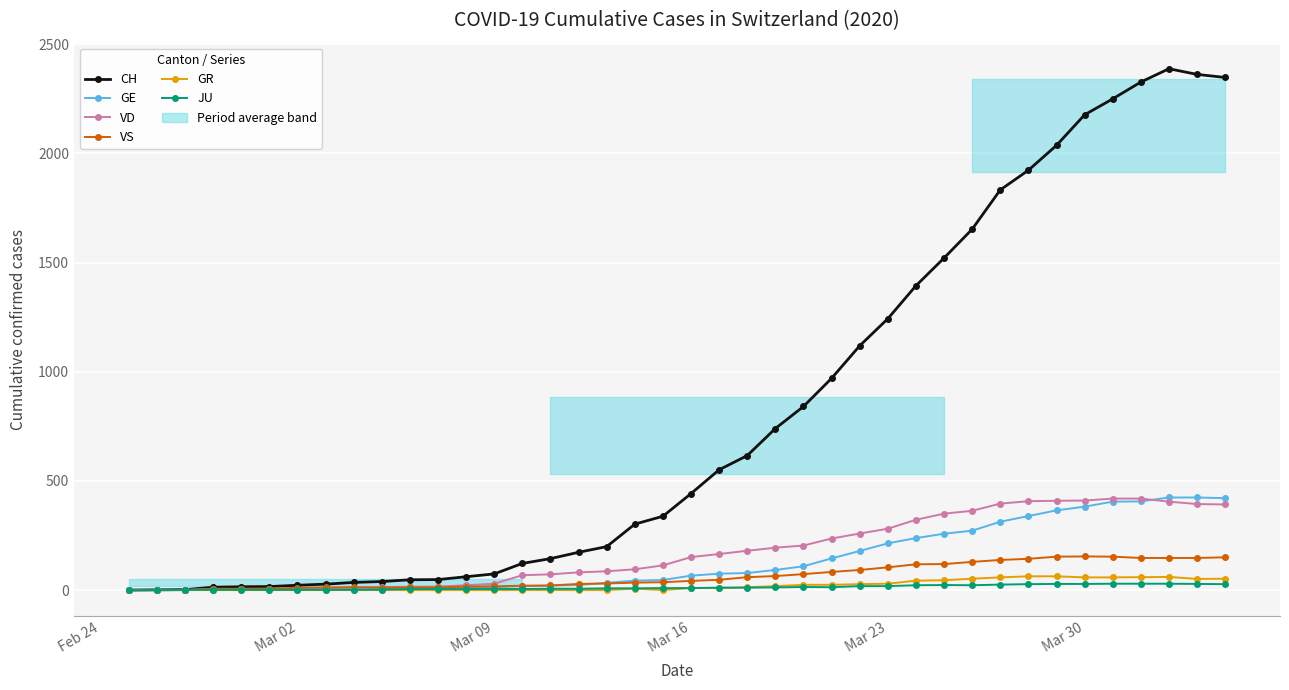

How many lines are shown in the chart?

6